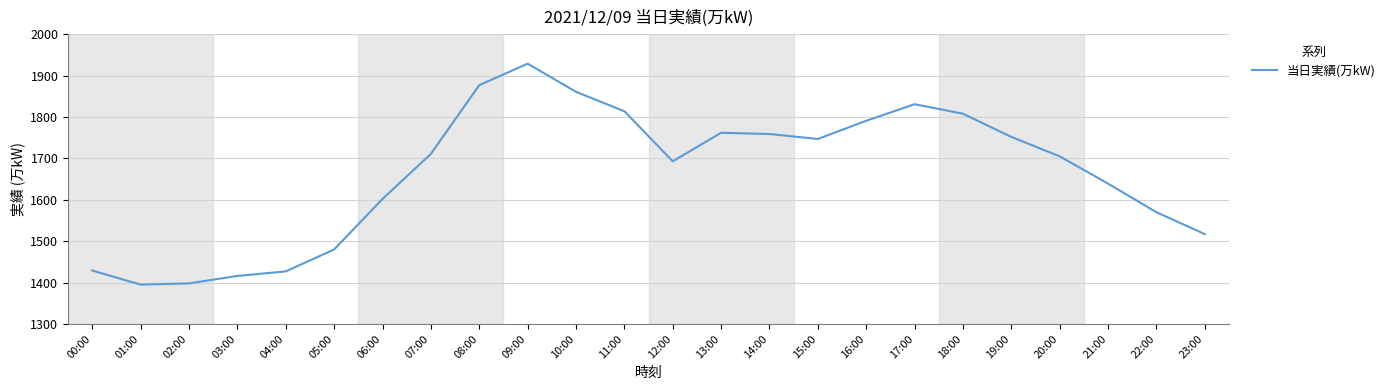

Approximately how many times larger is the value at 17:00 compared to 03:00?

1.3